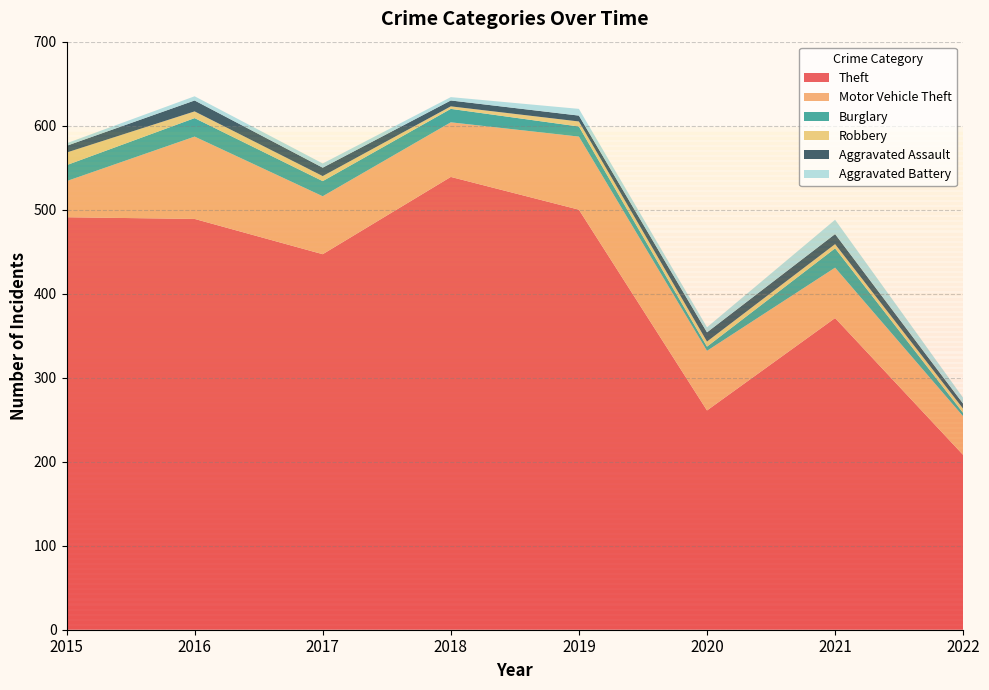

Reading left to right, extract all data points from this chart.

Theft: 2015=491	2016=489	2017=447	2018=539	2019=500	2020=261	2021=371	2022=208
Motor Vehicle Theft: 2015=43	2016=98	2017=69	2018=65	2019=87	2020=71	2021=60	2022=46
Burglary: 2015=19	2016=22	2017=18	2018=16	2019=12	2020=5	2021=23	2022=4
Robbery: 2015=15	2016=8	2017=6	2018=3	2019=6	2020=6	2021=5	2022=5
Aggravated Assault: 2015=8	2016=13	2017=10	2018=7	2019=7	2020=11	2021=12	2022=6
Aggravated Battery: 2015=3	2016=5	2017=5	2018=4	2019=8	2020=6	2021=17	2022=7